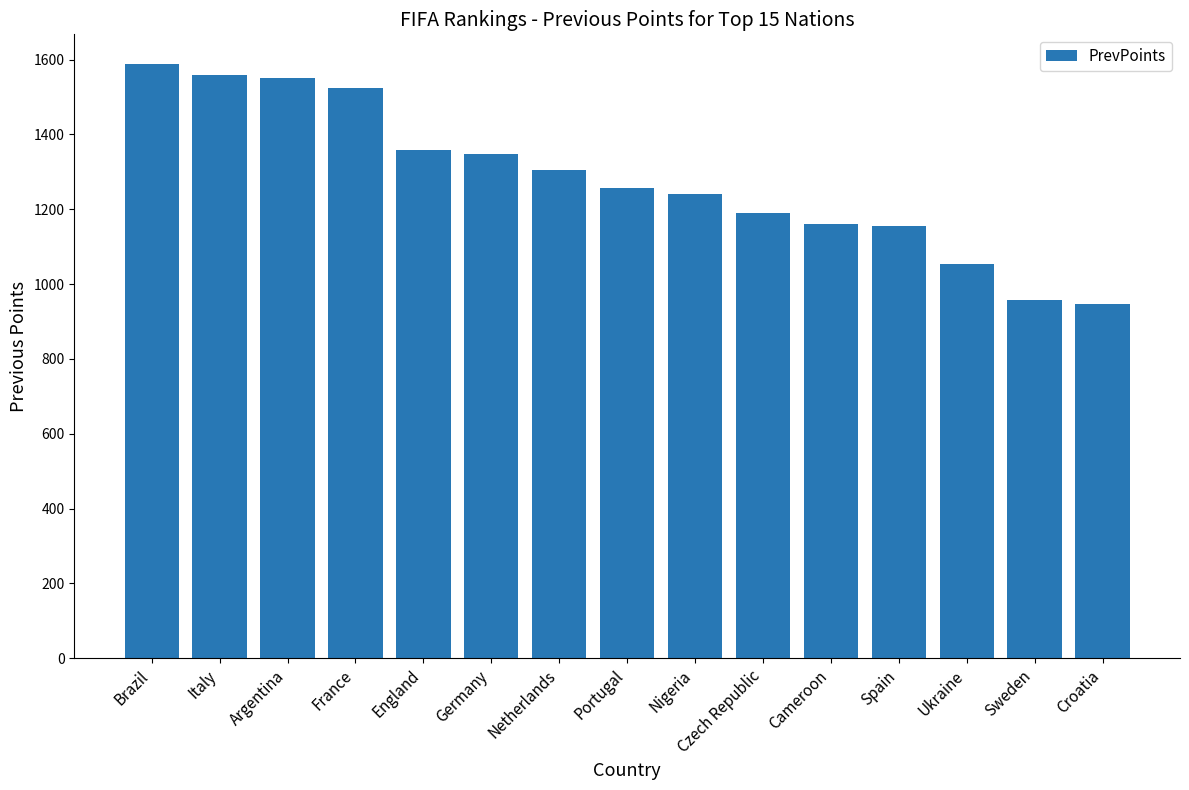

How many data points are less than 1258?

7